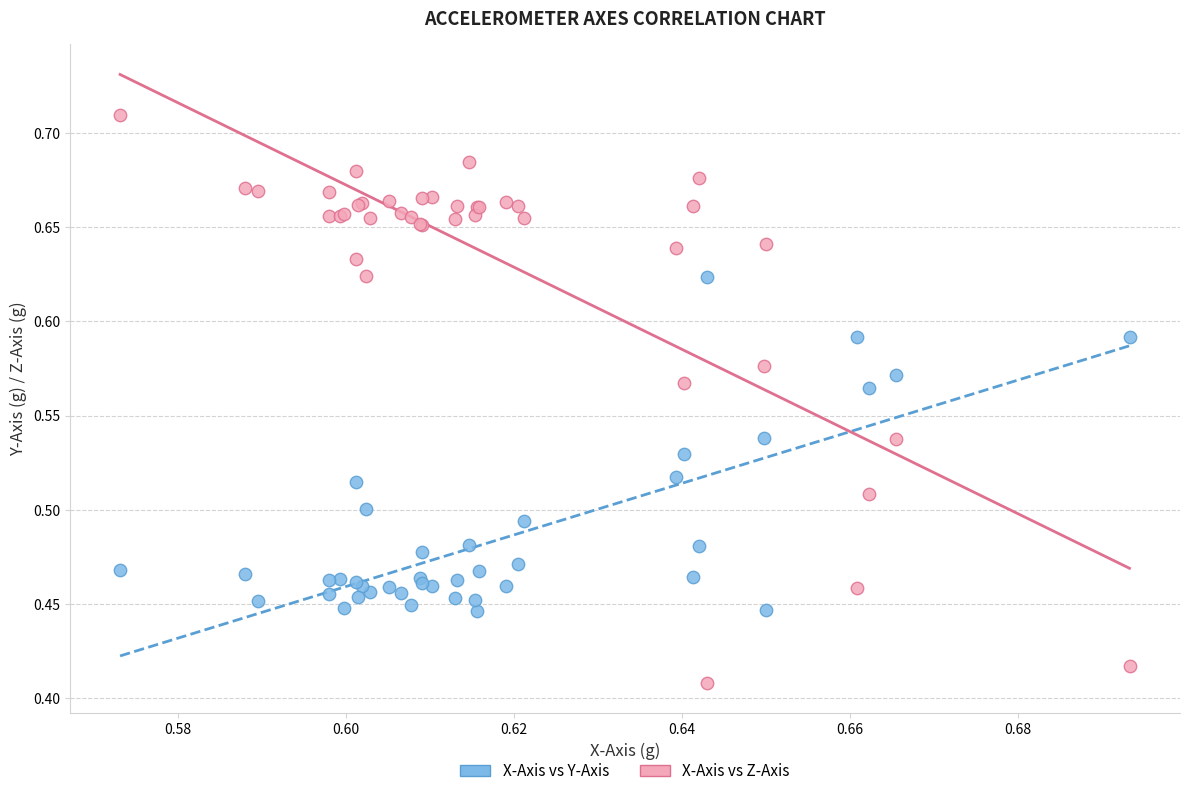

Which series contains the lowest Y value?

X-Axis vs Z-Axis